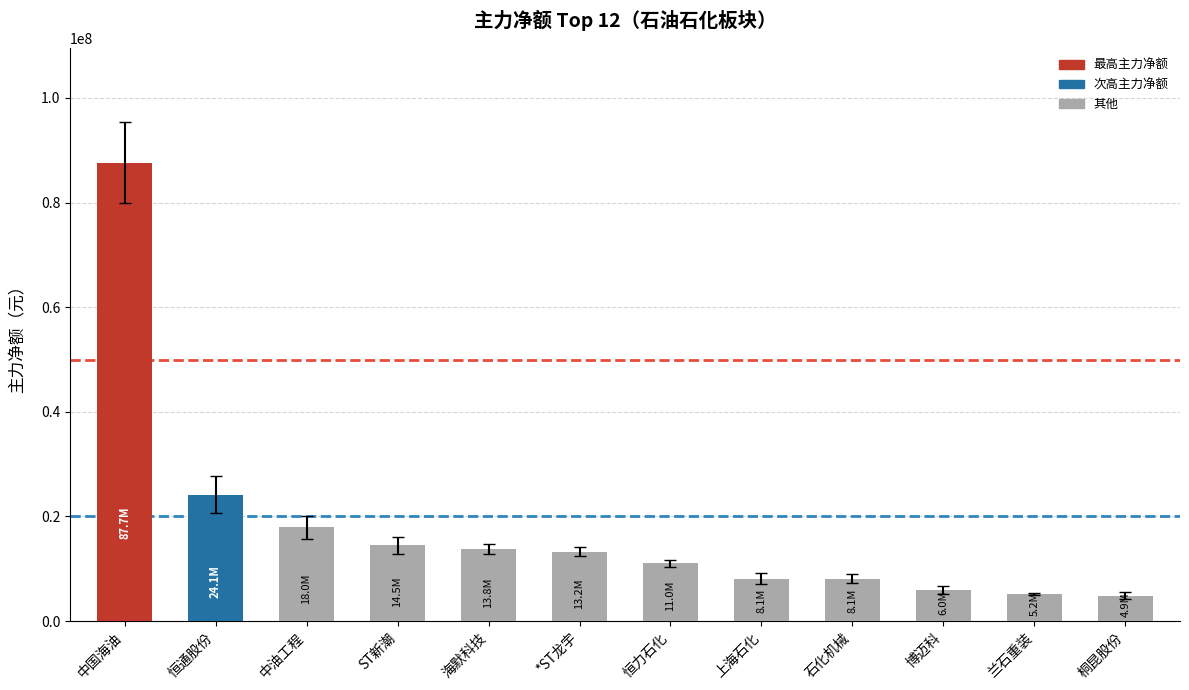

Are the bars grouped side by side (vs. stacked)?

No